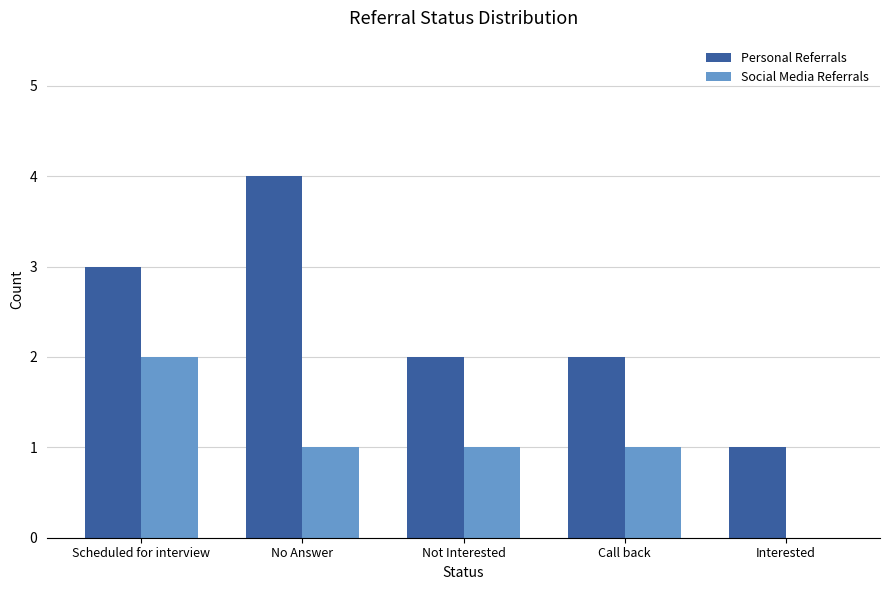

The Social Media Referrals series shows 2 at Not Interested. True or false?

False